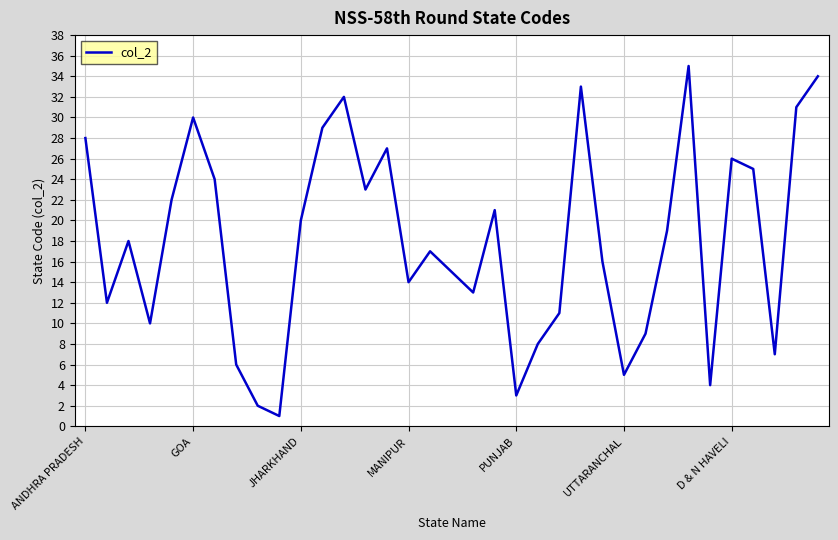

What is the difference between the maximum and minimum values?

34